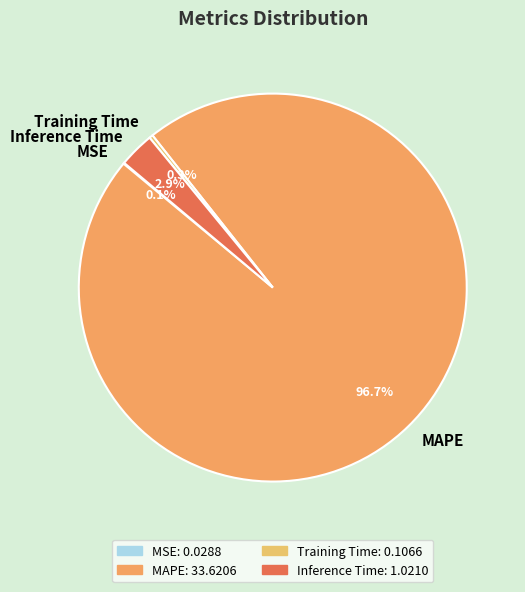

What is the total percentage of Training Time and MAPE?

97.0%